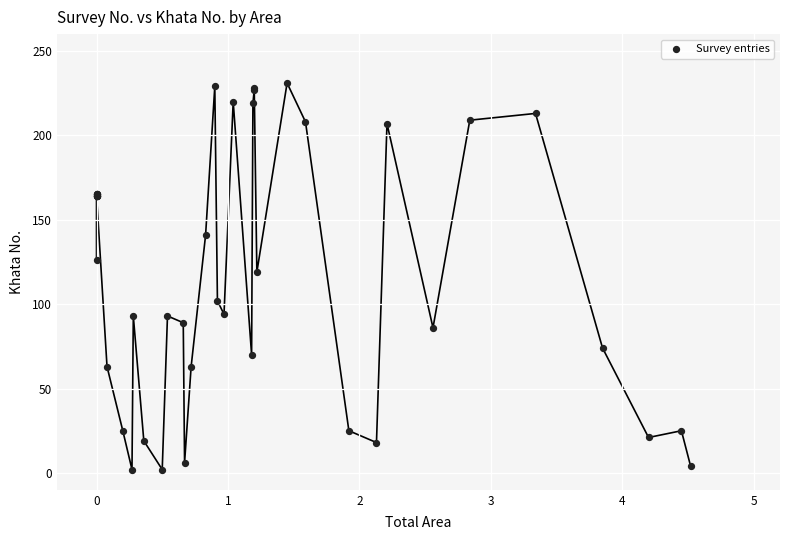

What Y value in the scatter plot is closest to 116?

119